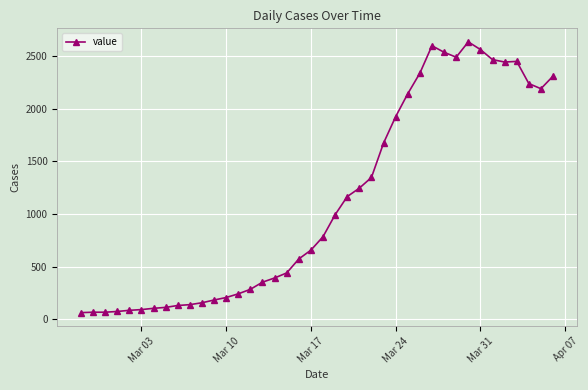

What is the maximum value shown in the chart?

2639